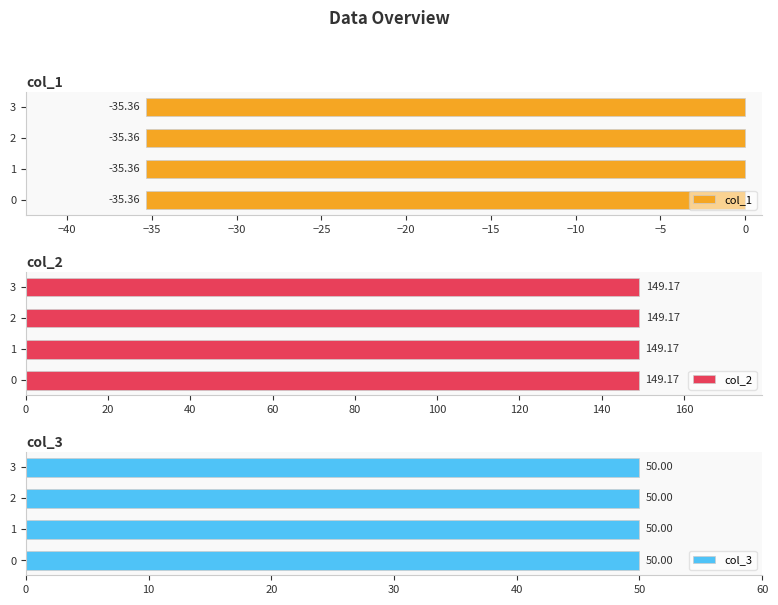

What is the value of the col_2 bar at the 2nd from the left?

149.2